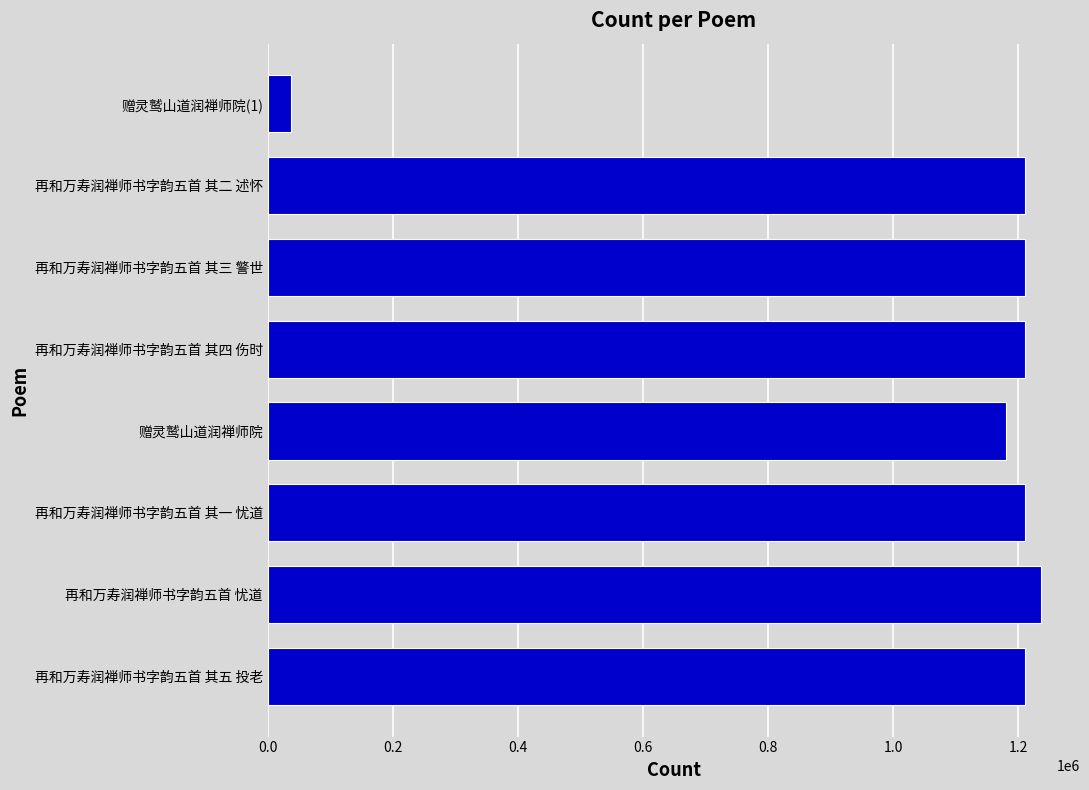

Is it true that the value at 再和万寿润禅师书字韵五首 其五 投老 is 1210055?

True